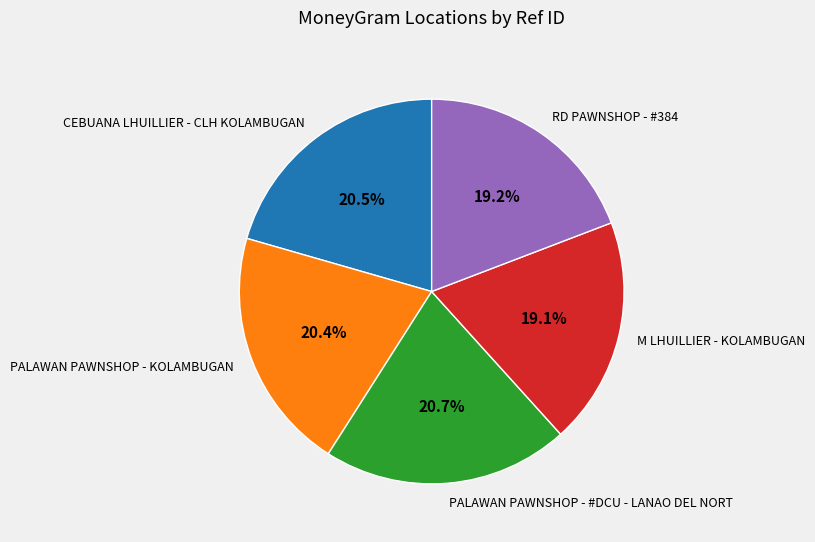

Is there a majority slice in this chart?

No